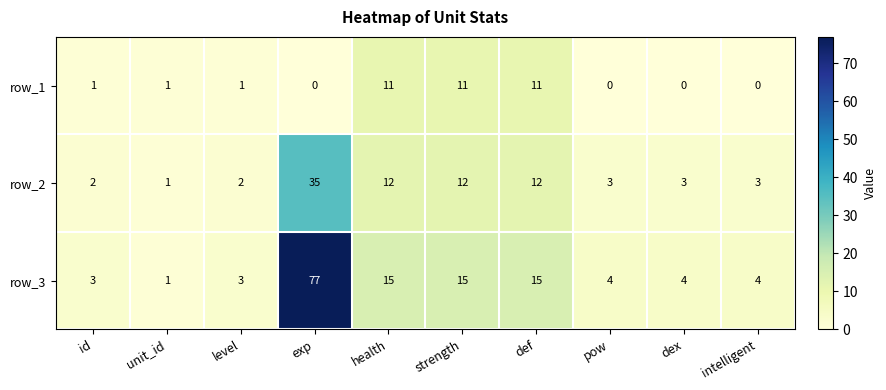

What is the difference between the maximum and minimum values in the row_2 series?

34